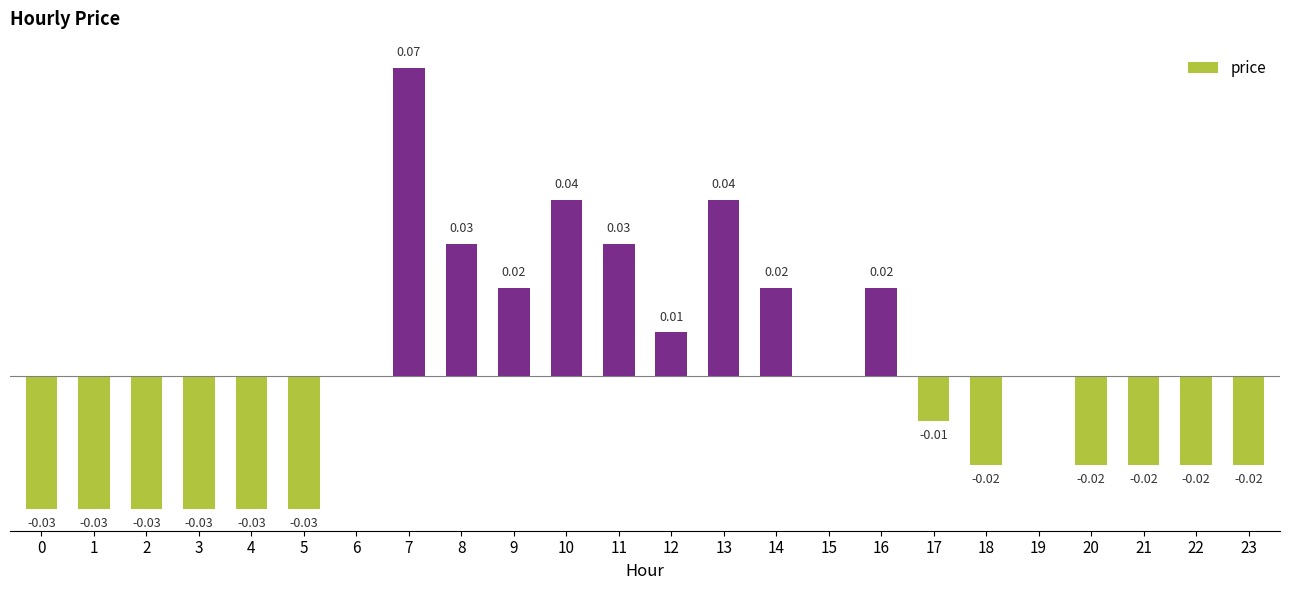

Are the bars horizontal?

No